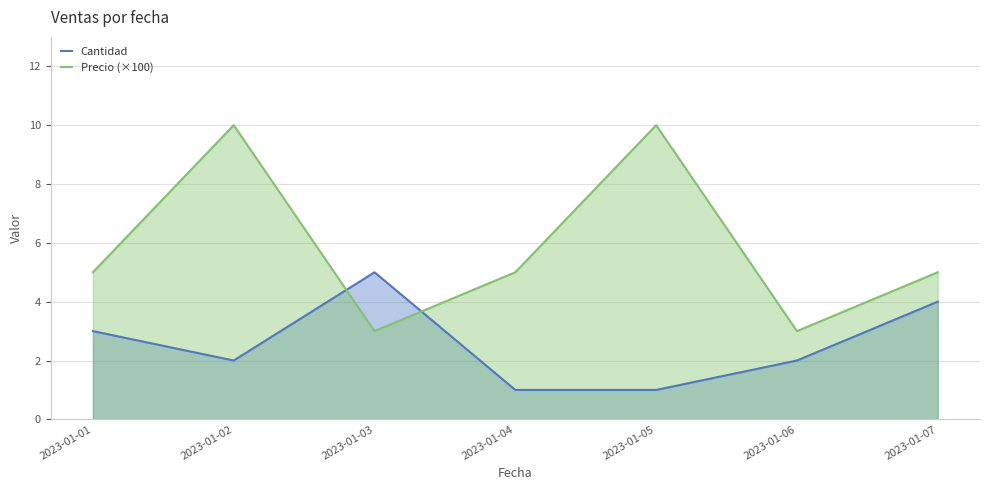

True or false: Cantidad has a value of 2 at 2023-01-02.

True